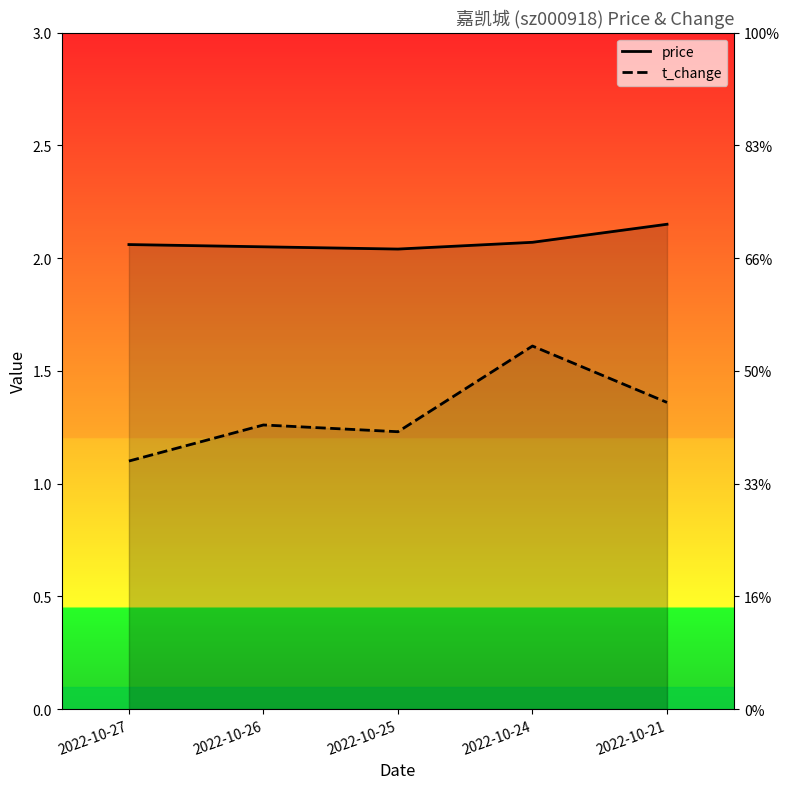

Which series has the largest total across all categories?

price